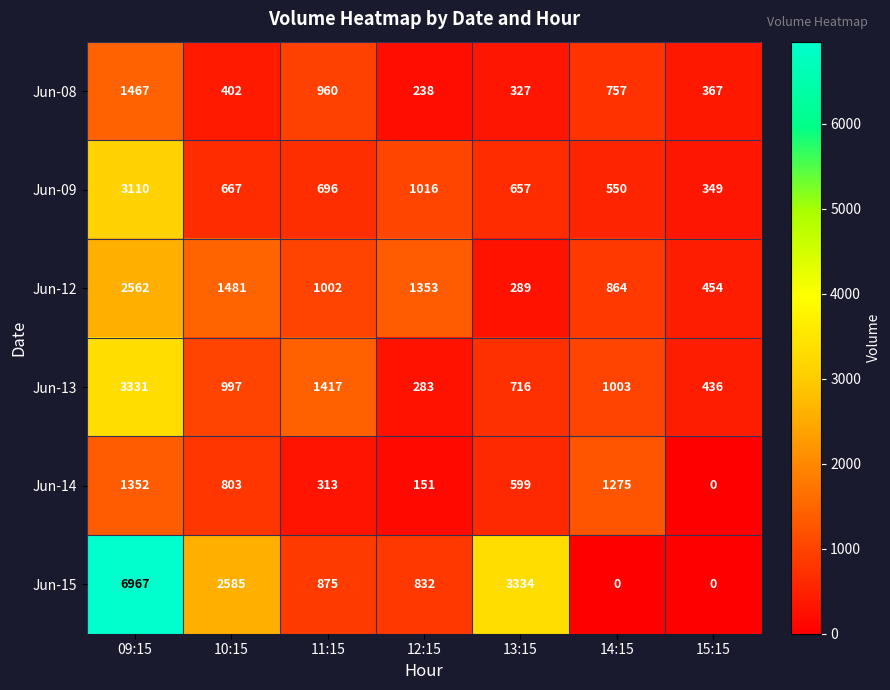

What is the maximum value shown in the chart?

6967